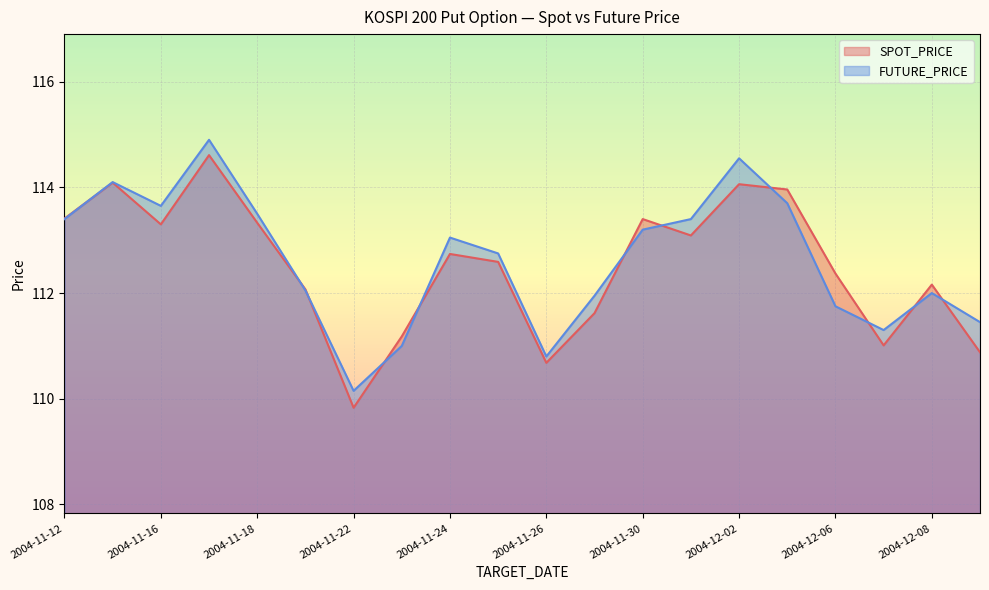

What position from the left is 2004-12-01?

14